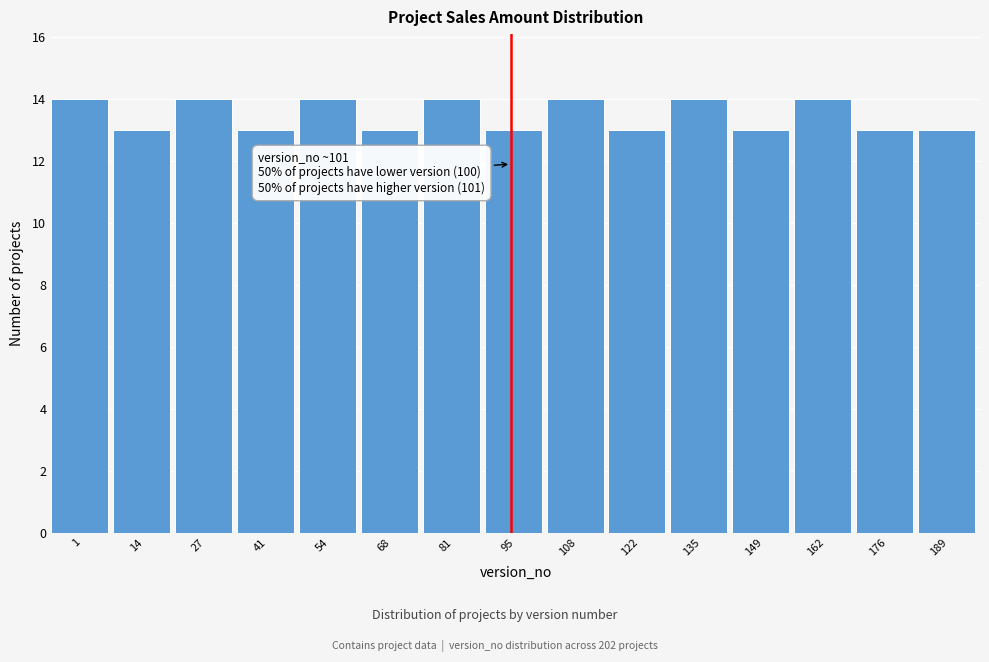

Reading left to right, transcribe all the data shown in this chart.

14	13	14	13	14	13	14	13	14	13	14	13	14	13	13